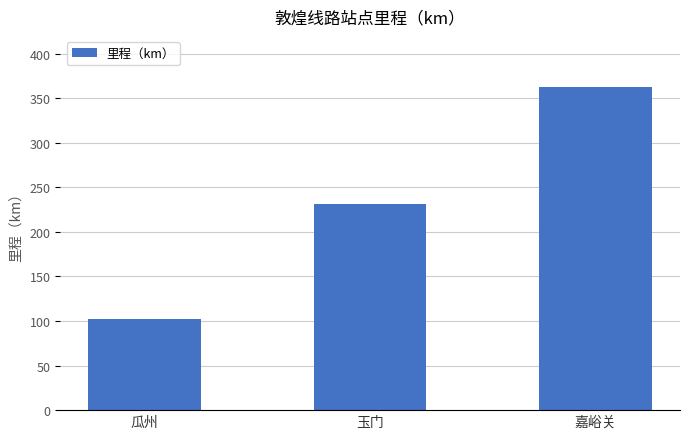

What position from the left is 嘉峪关?

3